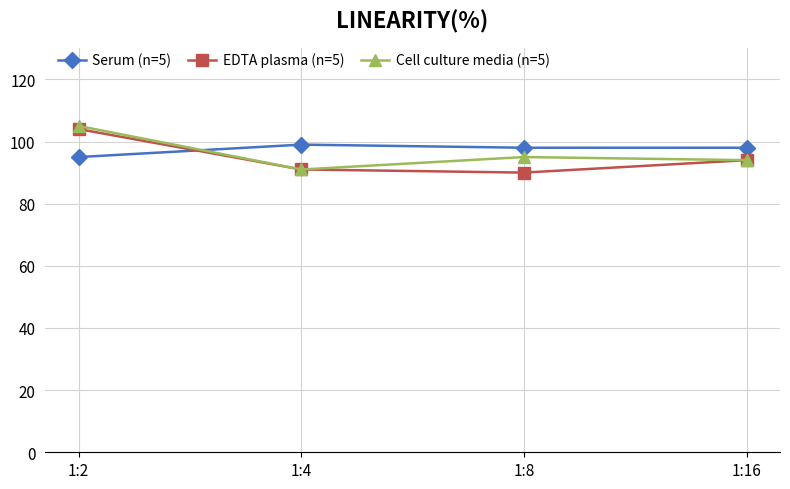

Count the number of data series in this chart.

3